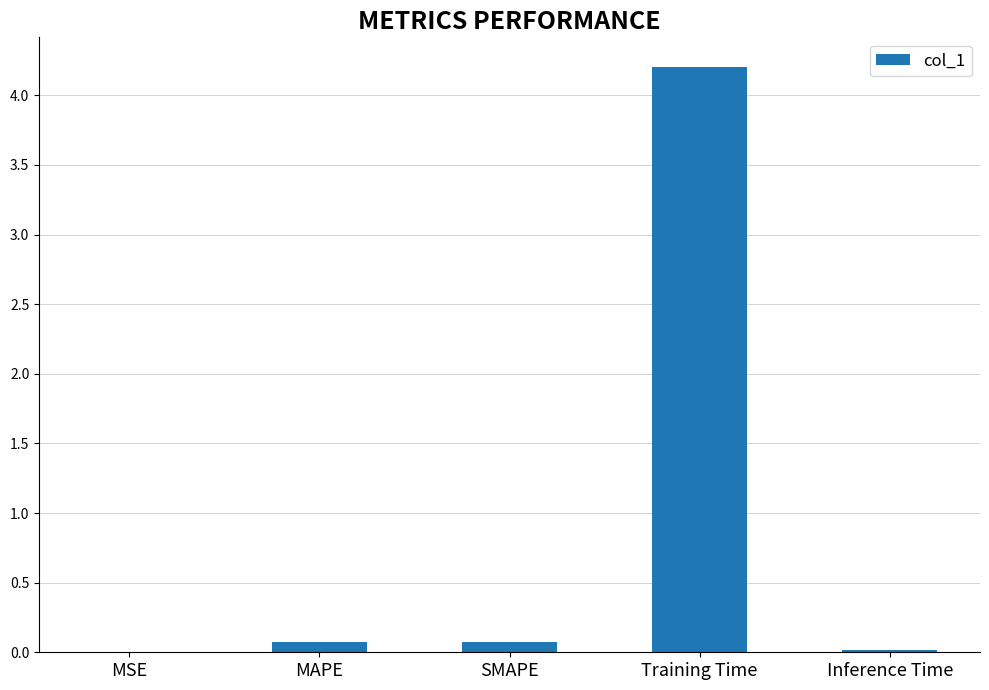

What is the change in value from MSE to Training Time?

+4.2